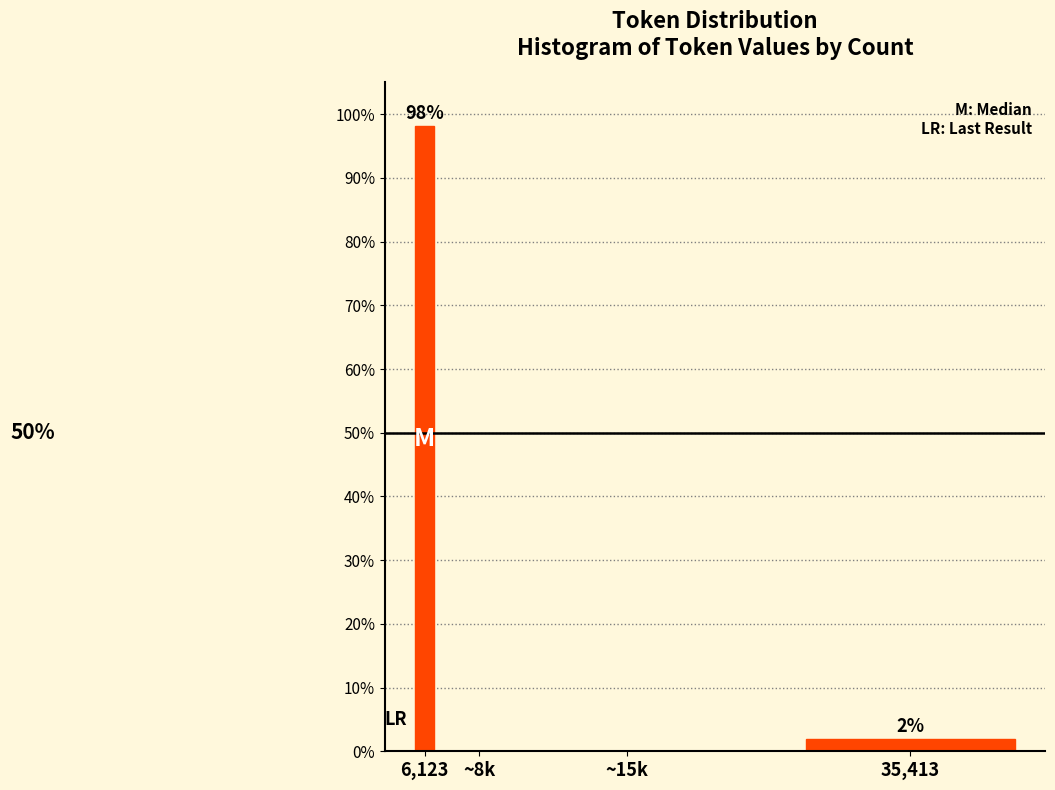

The value at ~15k is 0.0. True or false?

True